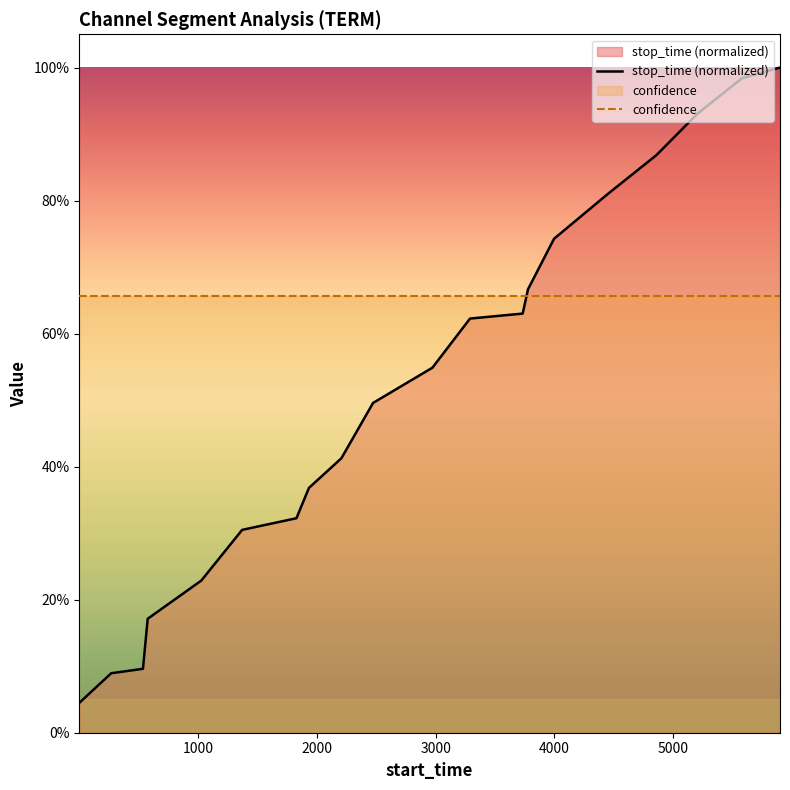

The confidence series shows 0.3 at 17. True or false?

False